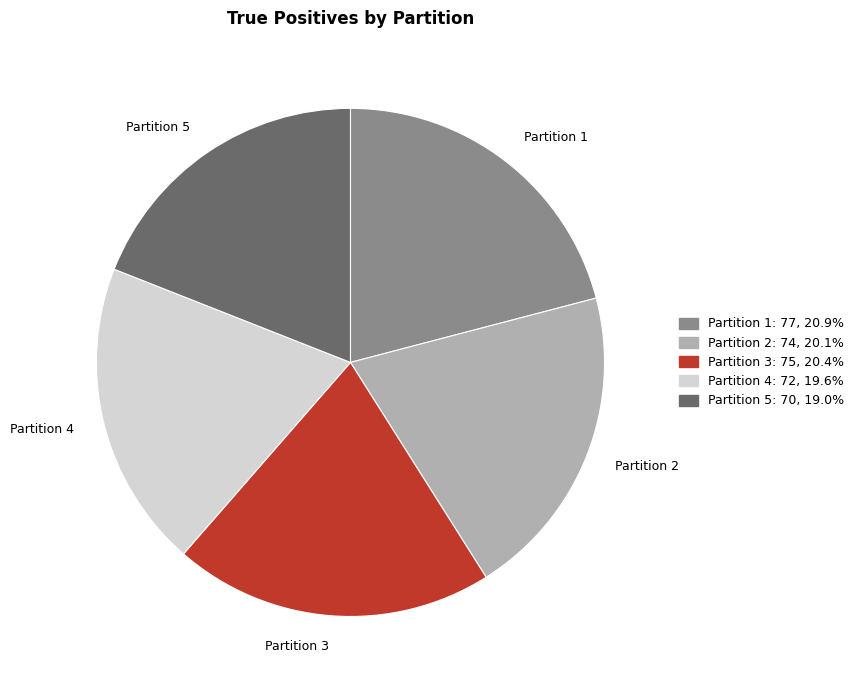

Does any single category account for the majority?

No